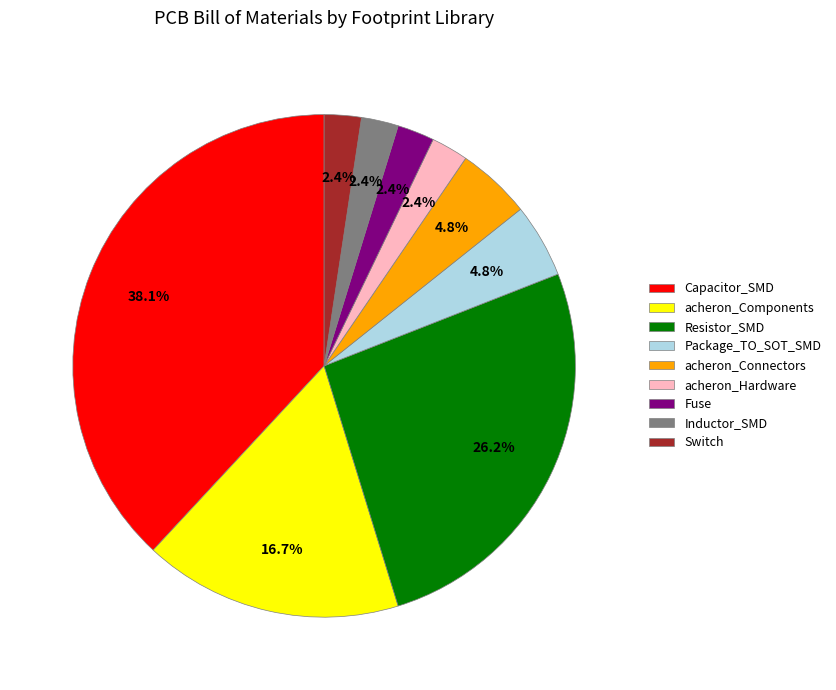

Is the sum of Switch and Fuse greater than half?

No